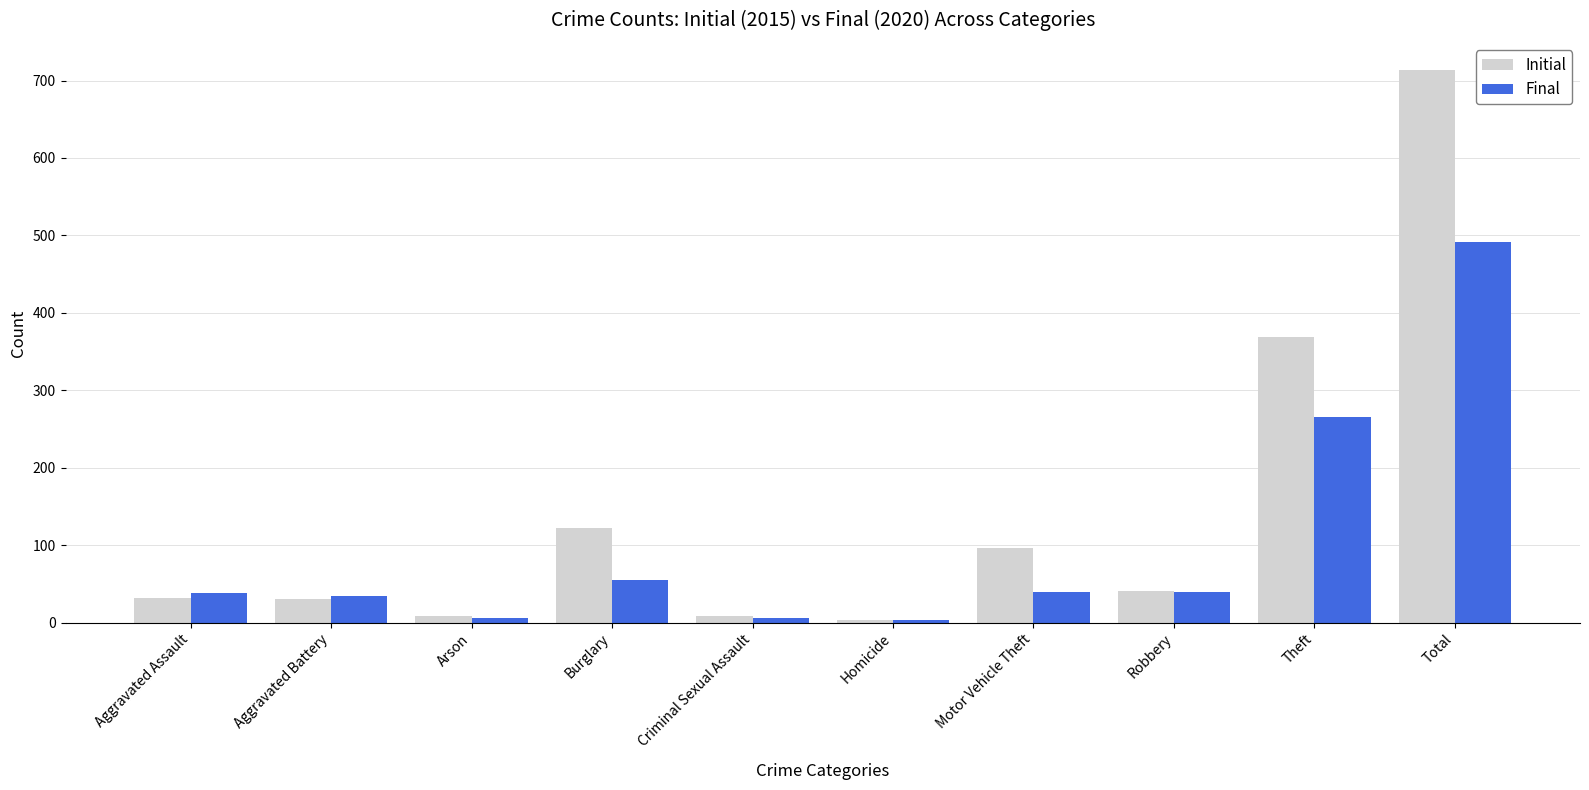

The value of Initial at Theft is 544. True or false?

False